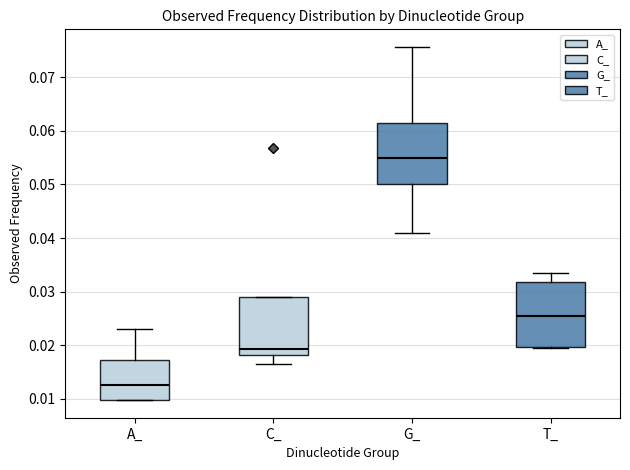

Where is the upper edge of the box for C_ on the y-axis? The values are not printed on the chart, so give them approximately, as read against the axis.

0.029